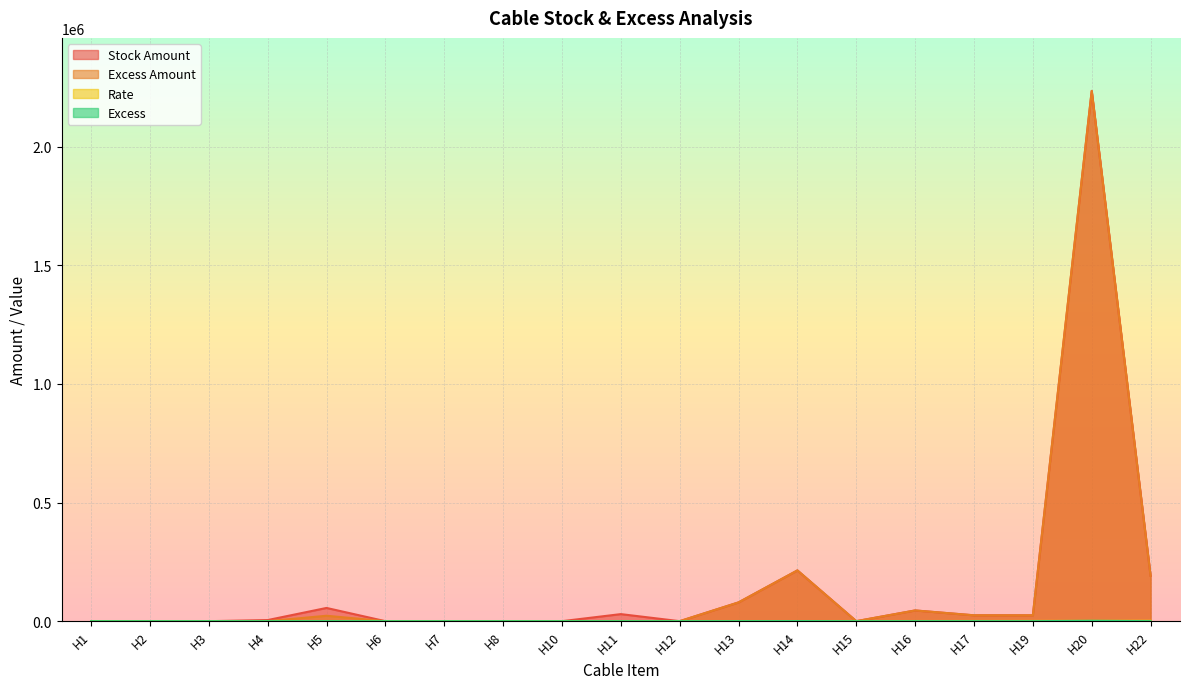

Rank the series at H19 from highest to lowest value.

Stock Amount, Excess Amount, Rate, Excess